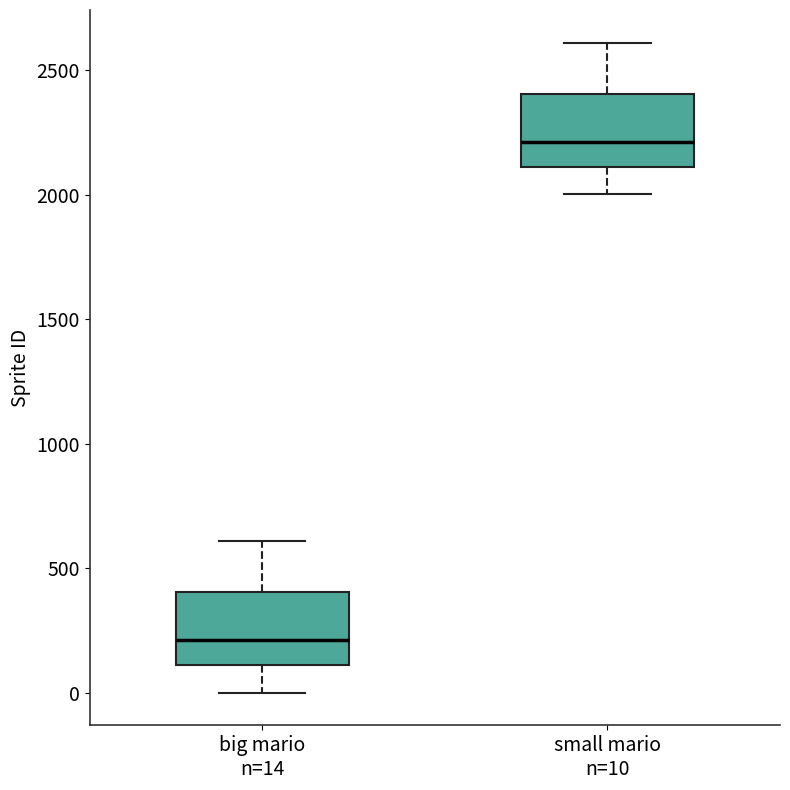

Reading left to right, transcribe this box plot: for each box, give where its median line is, the range the box spans, and where its two whiskers end, as read against the y-axis. The values are not printed on the chart, so give them approximately, as read against the axis.

big mario n=14: median 200, box 100 to 400, whiskers 0 to 600
small mario n=10: median 2200, box 2100 to 2400, whiskers 2000 to 2600